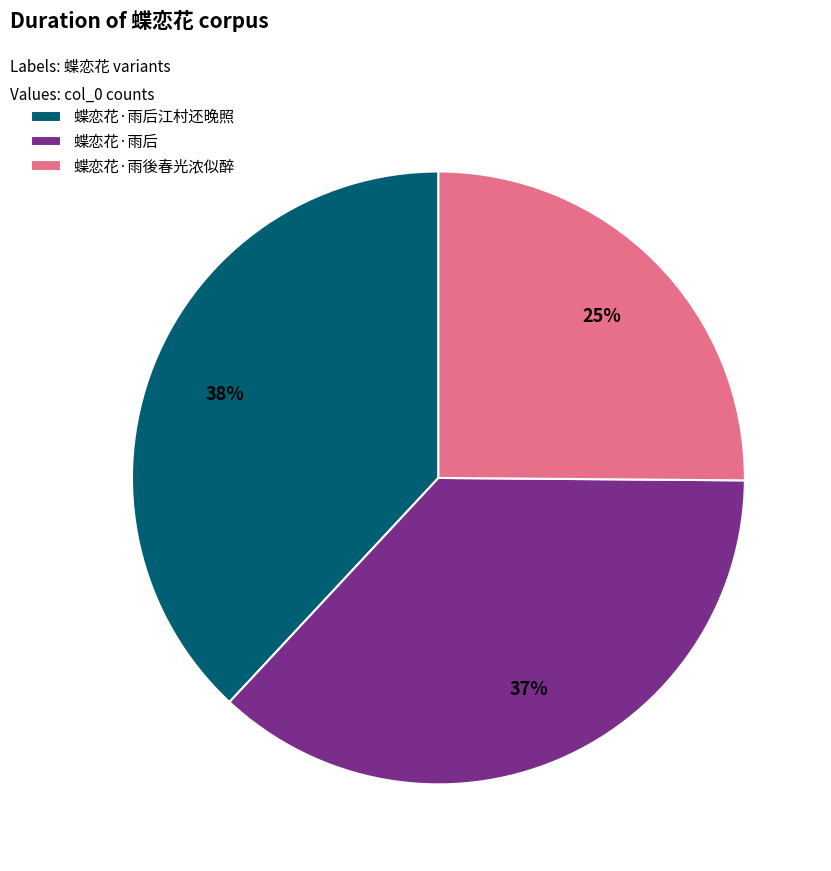

Do 蝶恋花·雨后江村还晚照 and 蝶恋花·雨后 together represent more than half of the pie?

Yes